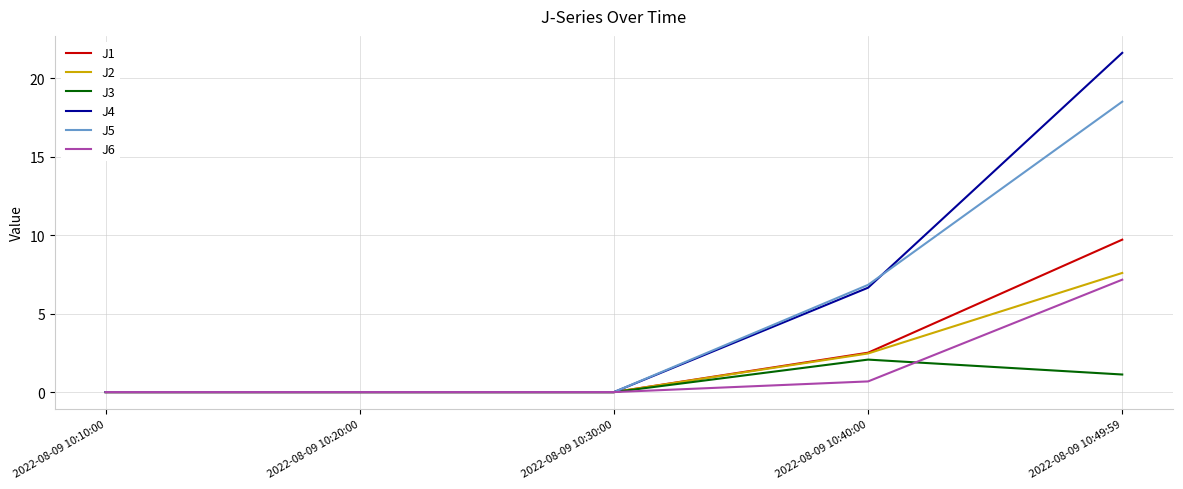

What position from the right is 2022-08-09 10:49:59?

1